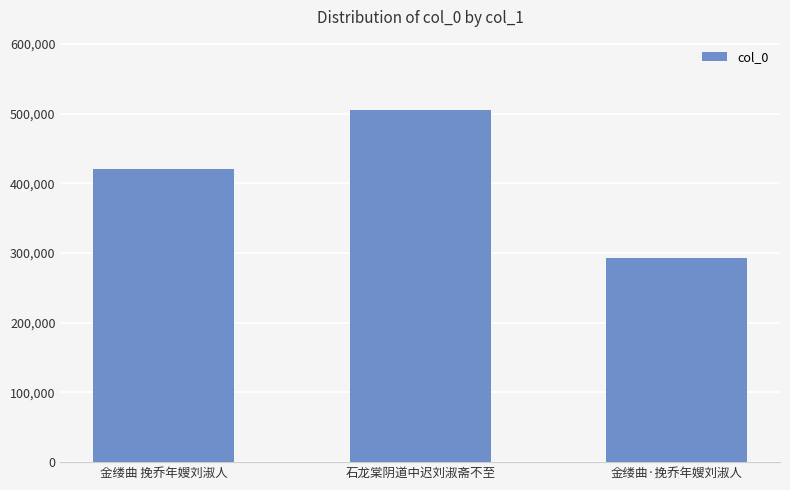

What is the difference between the second highest and minimum values?

127914